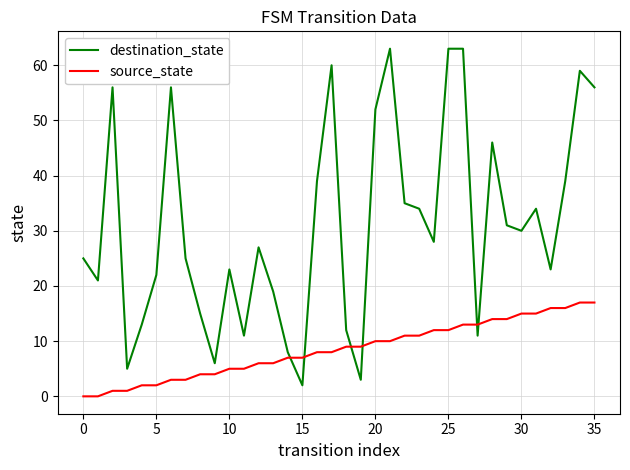

What is the sum of all destination_state values?

1115